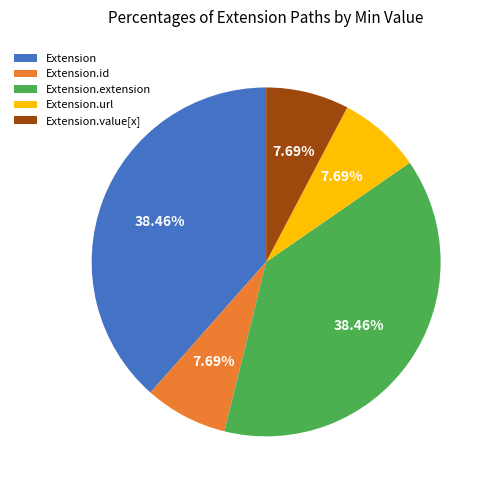

Between Extension.value[x] and Extension, which is larger?

Extension